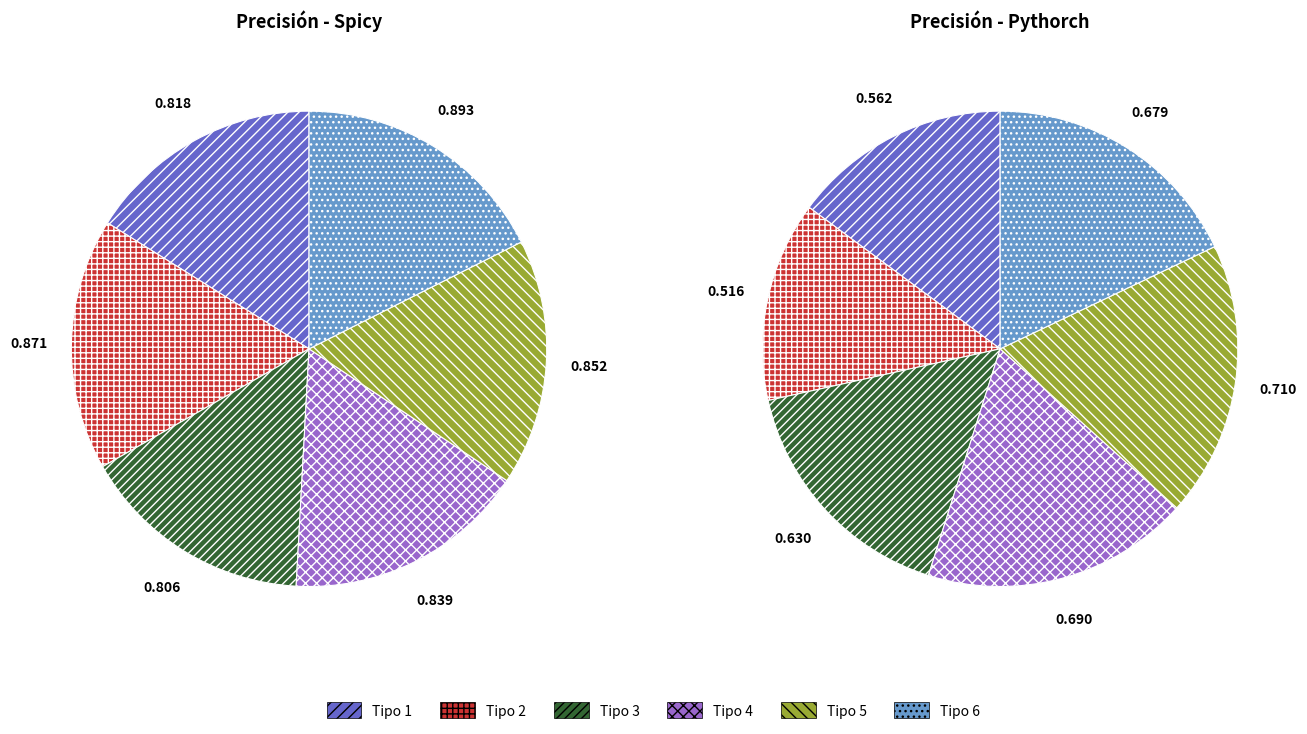

Count the number of slices in the pie.

6